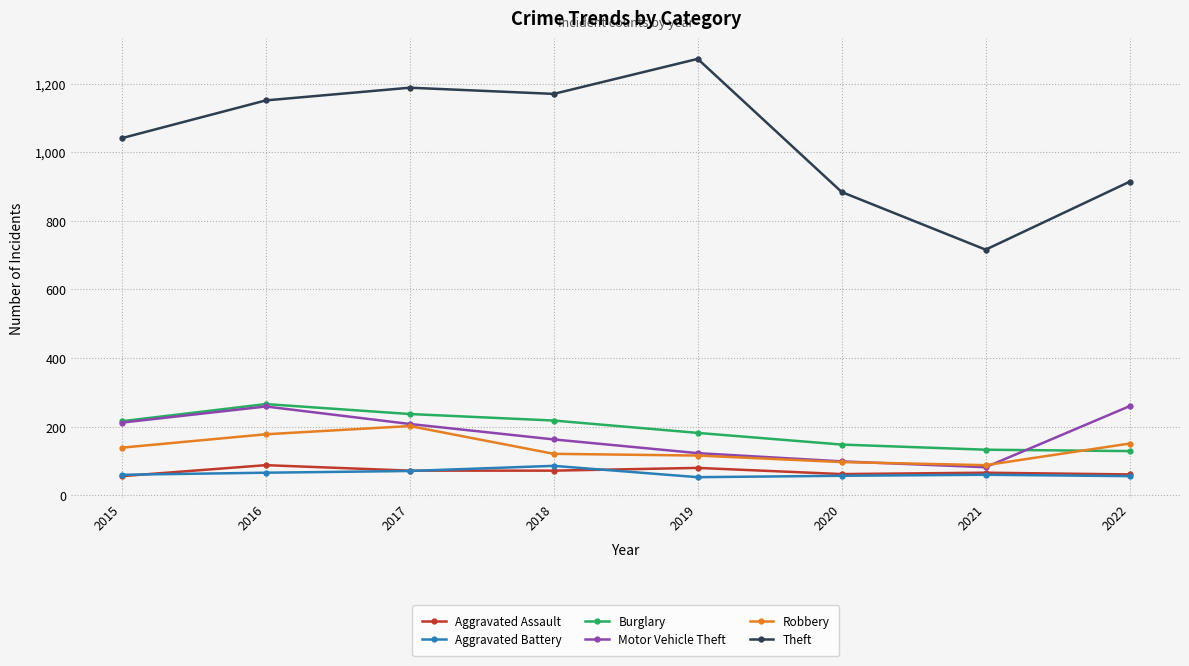

At how many categories does at least one series exceed 1027?

5